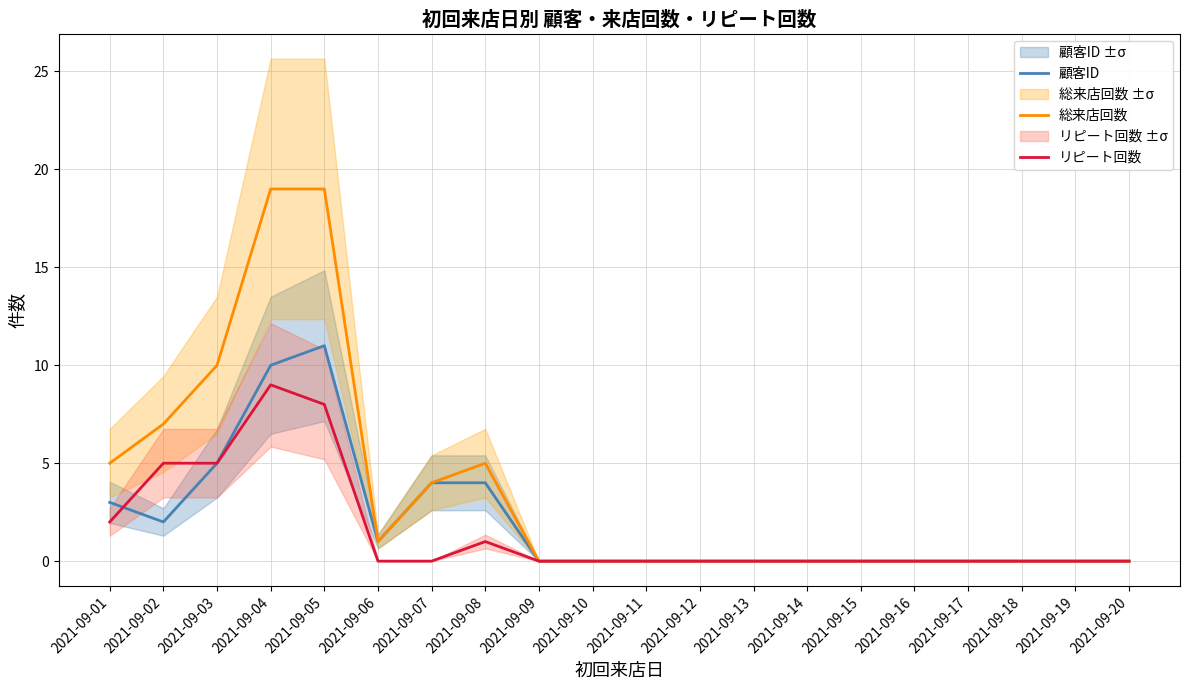

How many series are shown in this chart?

3